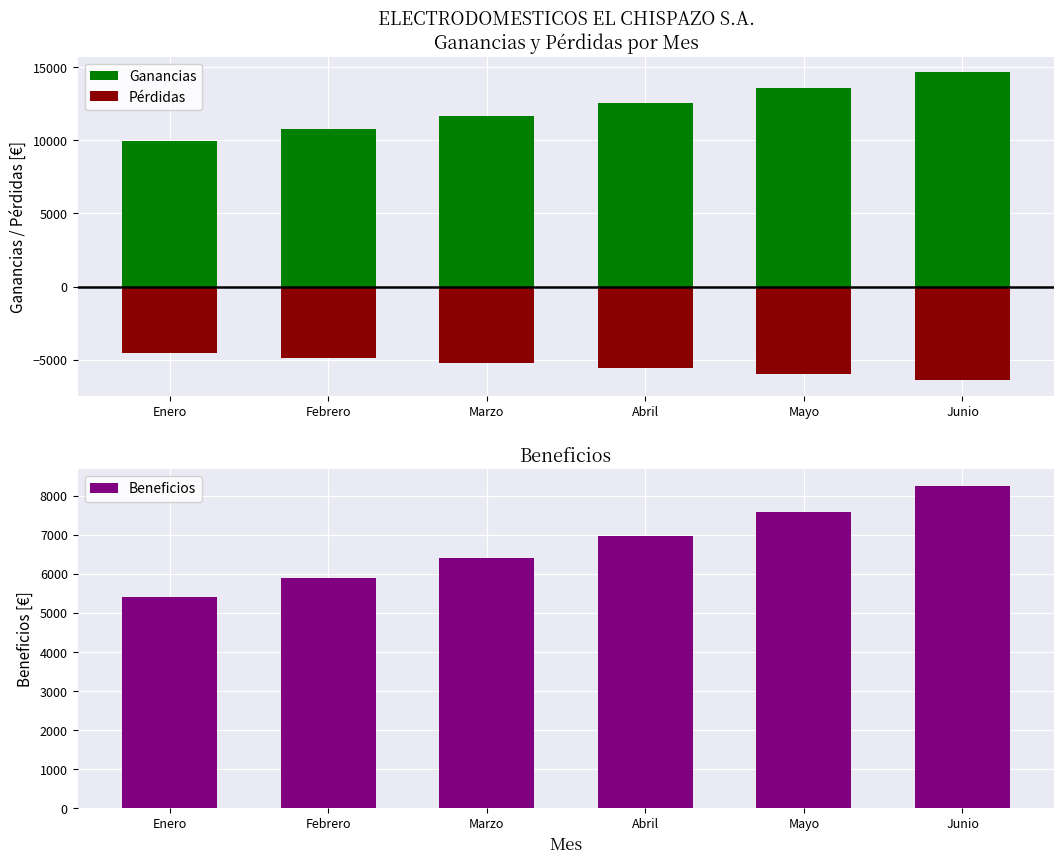

At how many categories does at least one series exceed -3881?

6